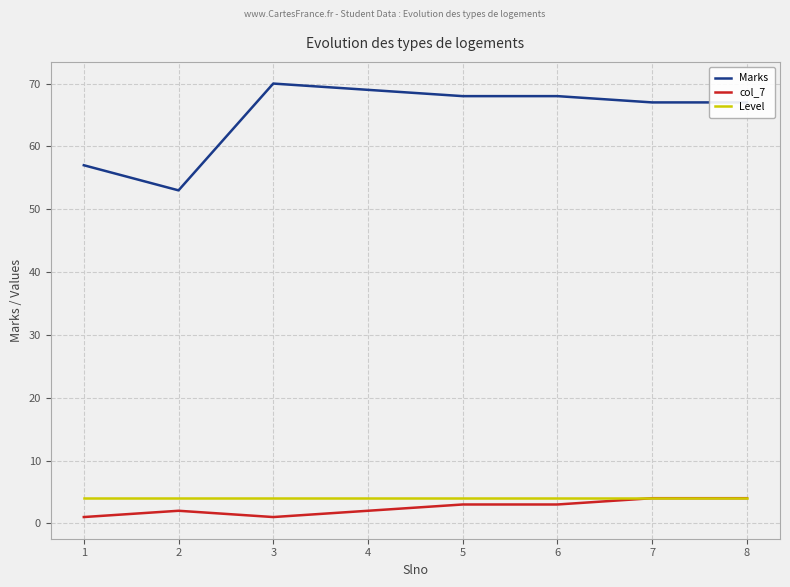

The value of Level at 8 is 4. True or false?

True